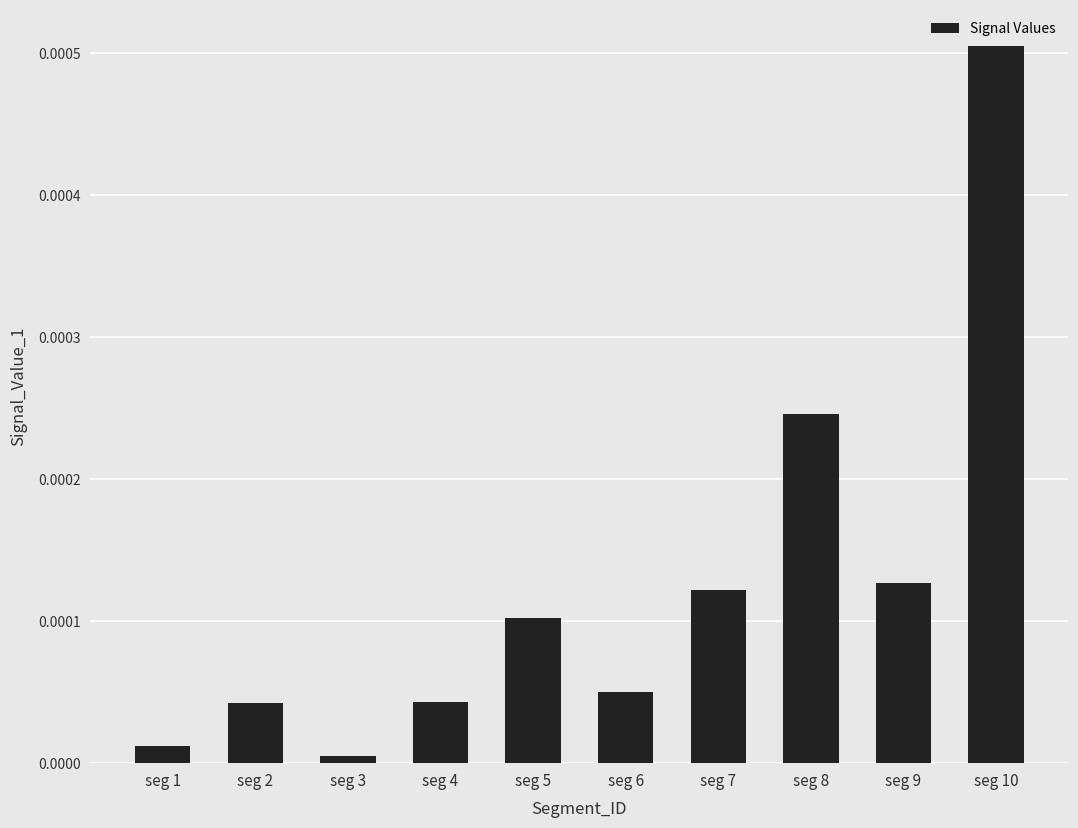

Which has a higher value, seg 4 or seg 9?

seg 9